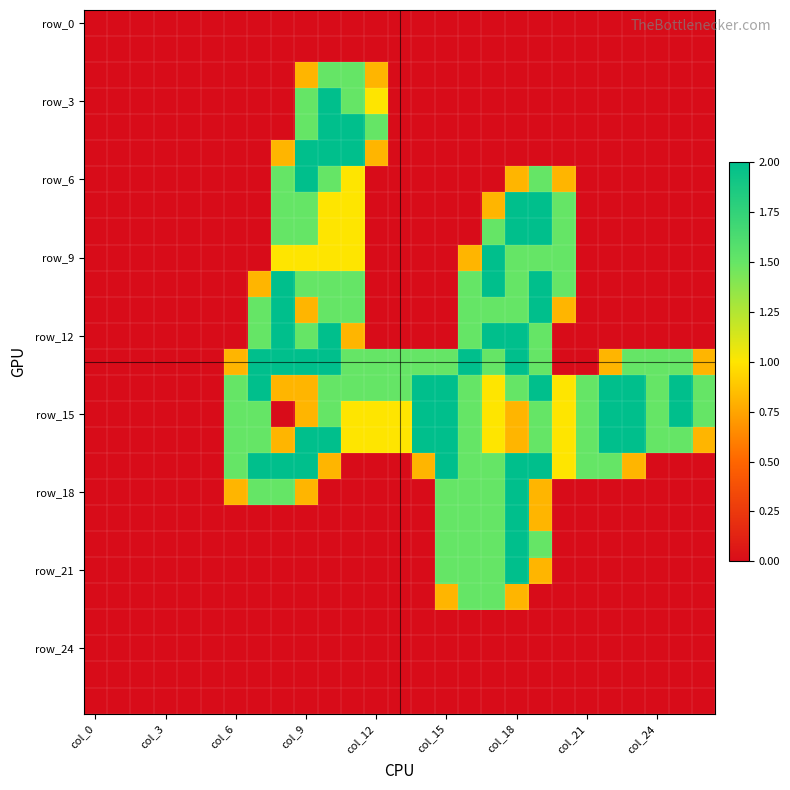

At how many categories does at least one series exceed 0?

21